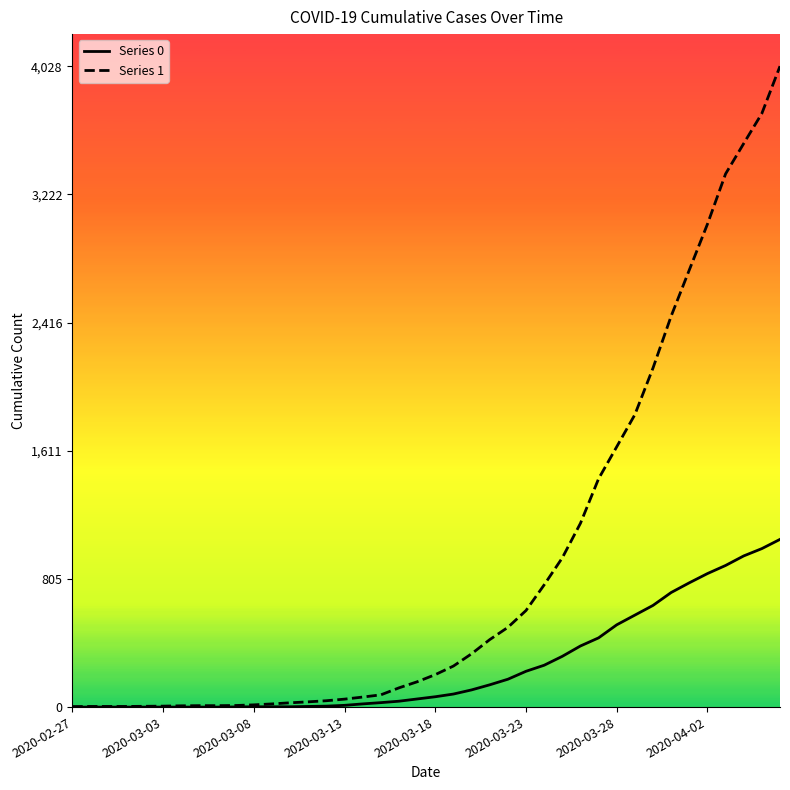

Rank the series by their maximum value, from highest to lowest.

Series 1, Series 0